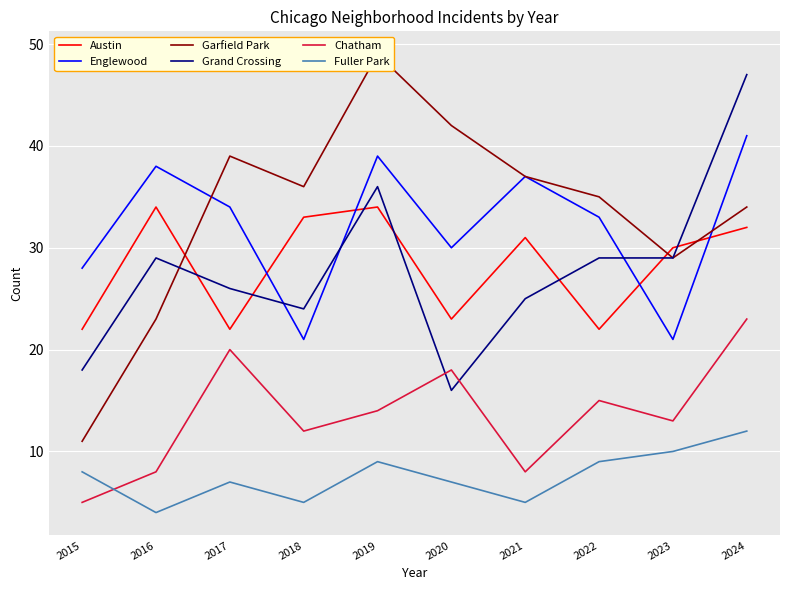

What is the smallest value displayed?

4